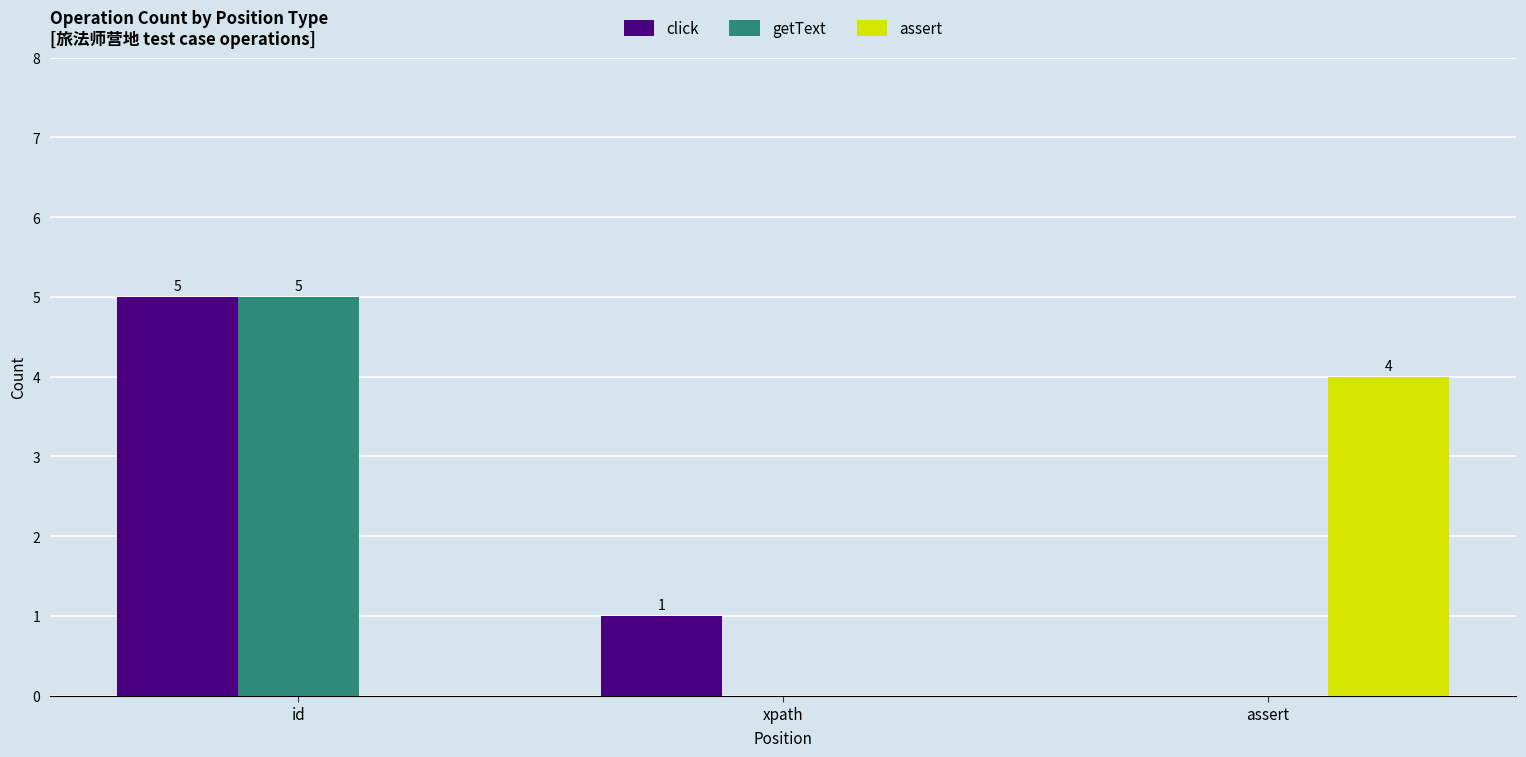

Reading left to right, list all the values displayed in this chart.

click: 5	1	0
getText: 5	0	0
assert: 0	0	4